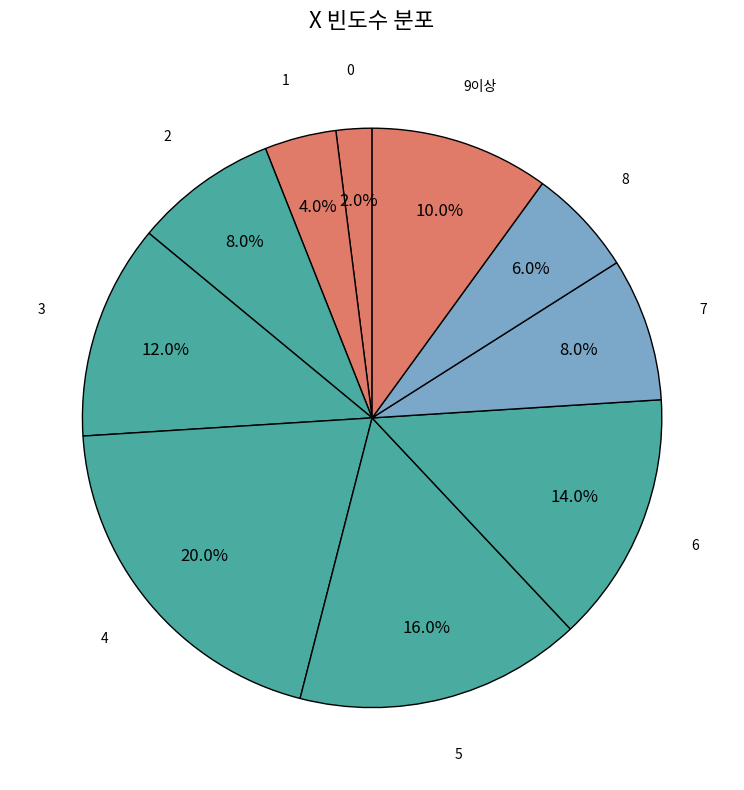

How many segments does this pie chart have?

10